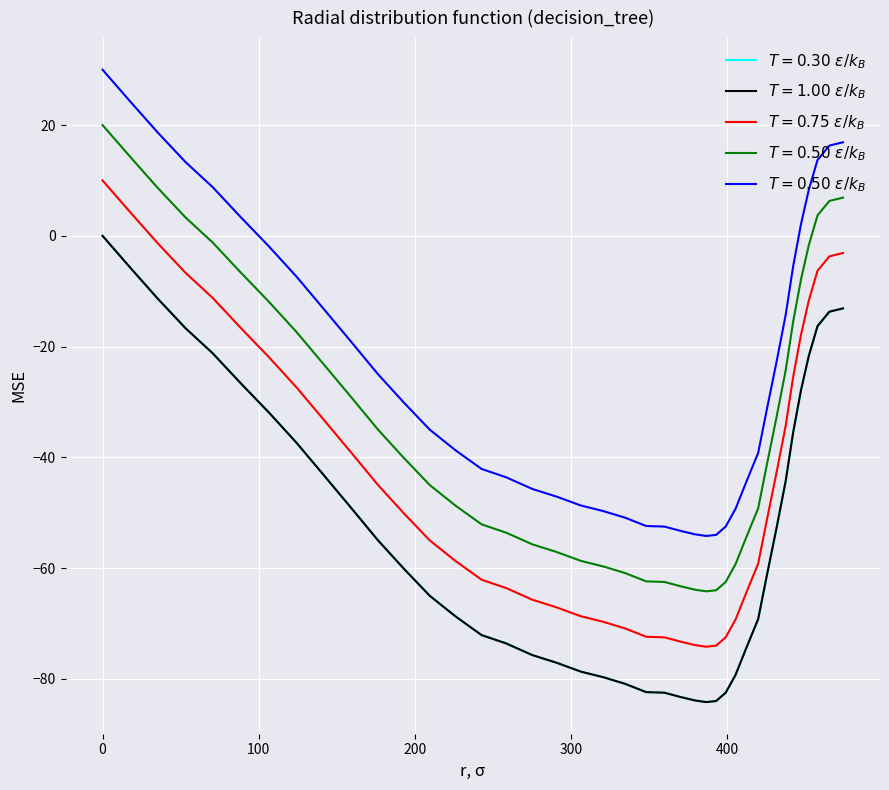

True or false: the data has more than 0 interior local peaks.

False